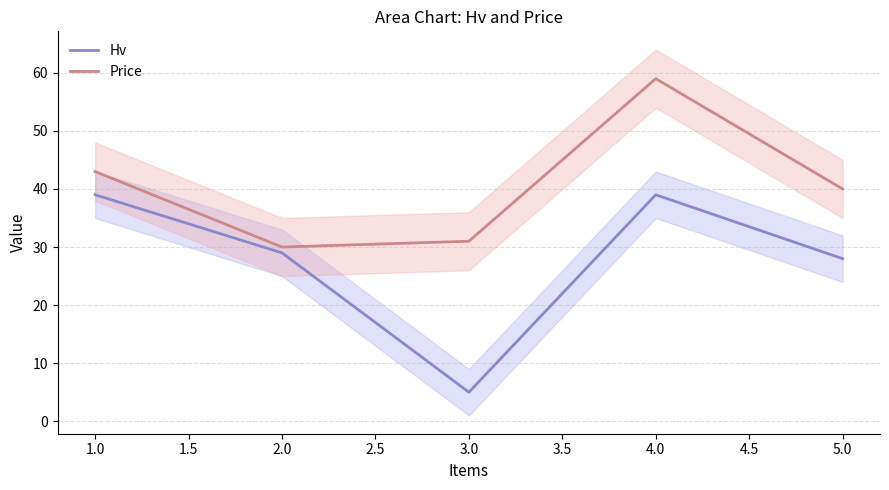

Is it true that Price equals 40 at 5.0?

True